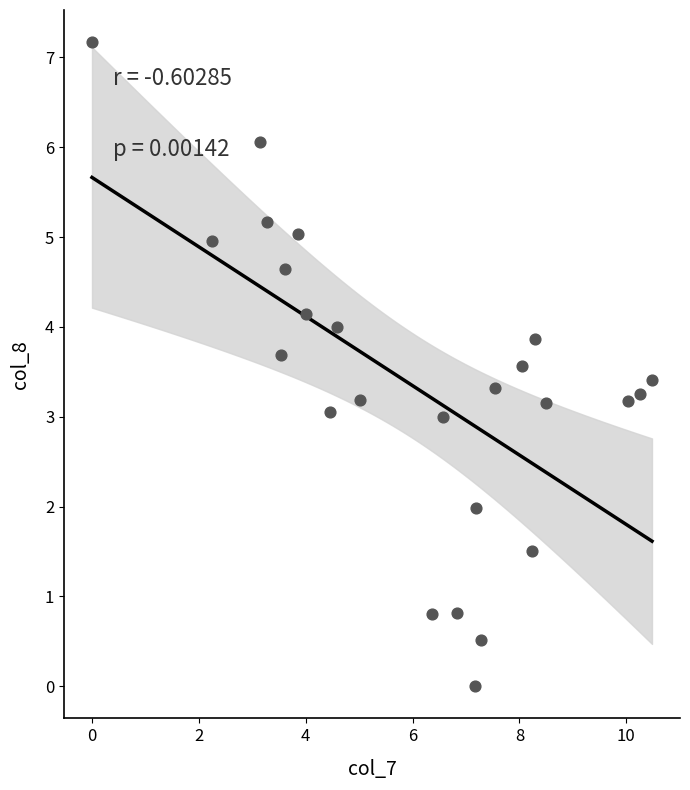

What is the range of X values (max minus min)?

10.5